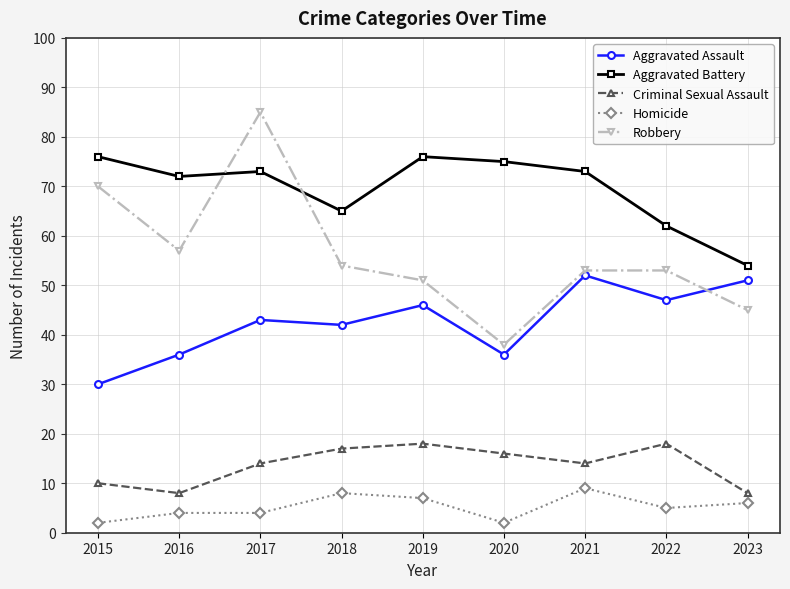

In Criminal Sexual Assault, how many points are lower than both neighbors (excluding endpoints)?

2